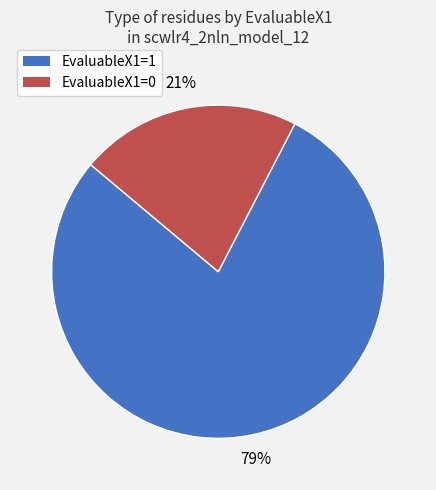

Which slice represents more than half of the pie?

EvaluableX1=1